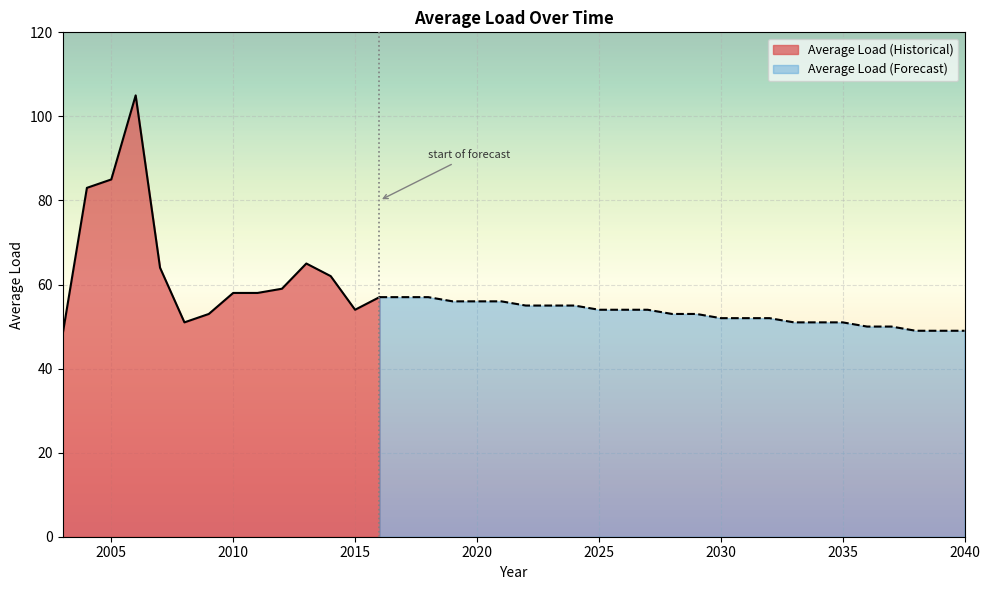

Where is the data nearest to the value 76?

2004